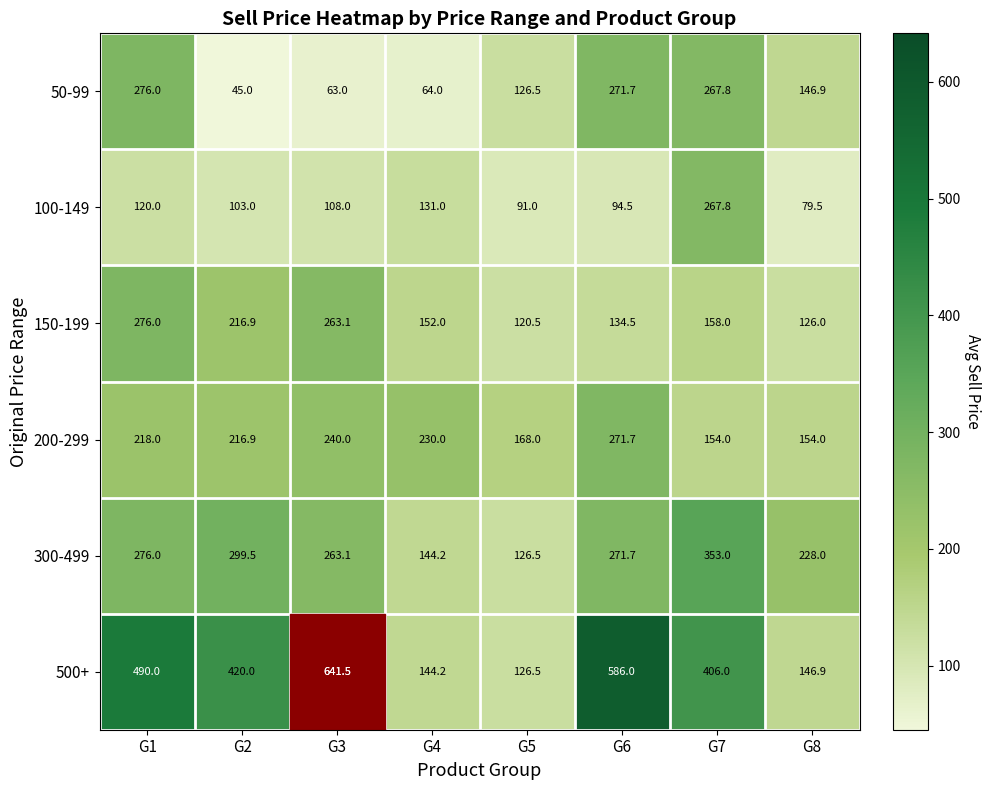

What is the difference between the maximum and minimum values in the 300-499 series?

226.5